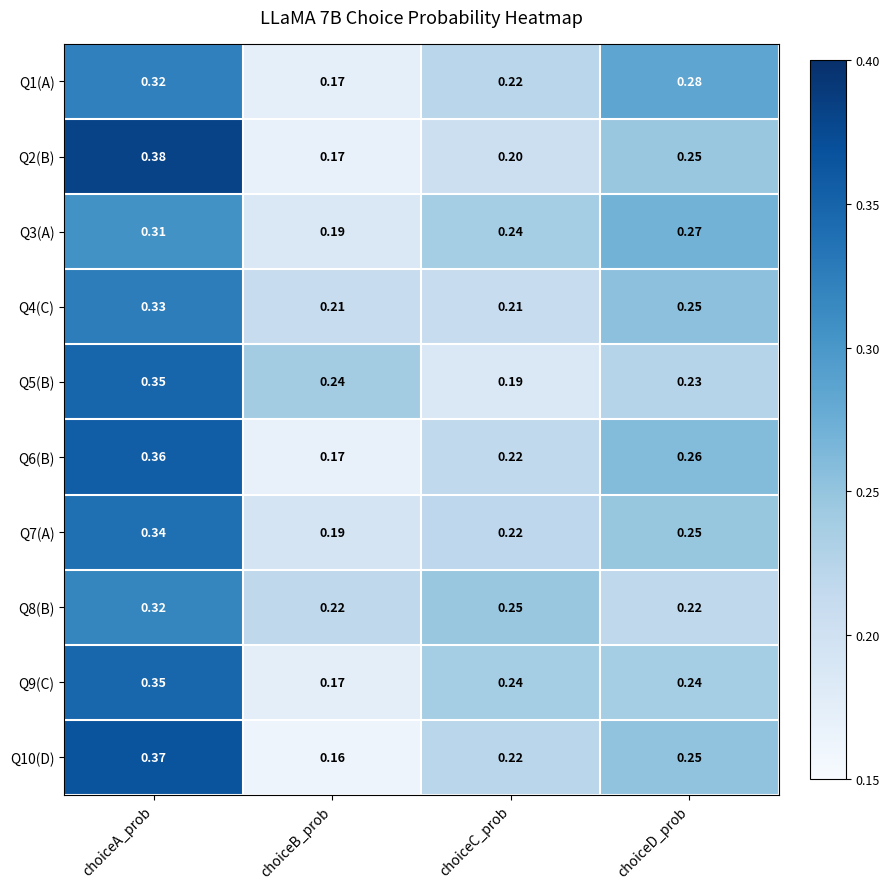

Is the value of Q5(B) at choiceD_prob greater than the value of Q2(B) at choiceB_prob?

Yes